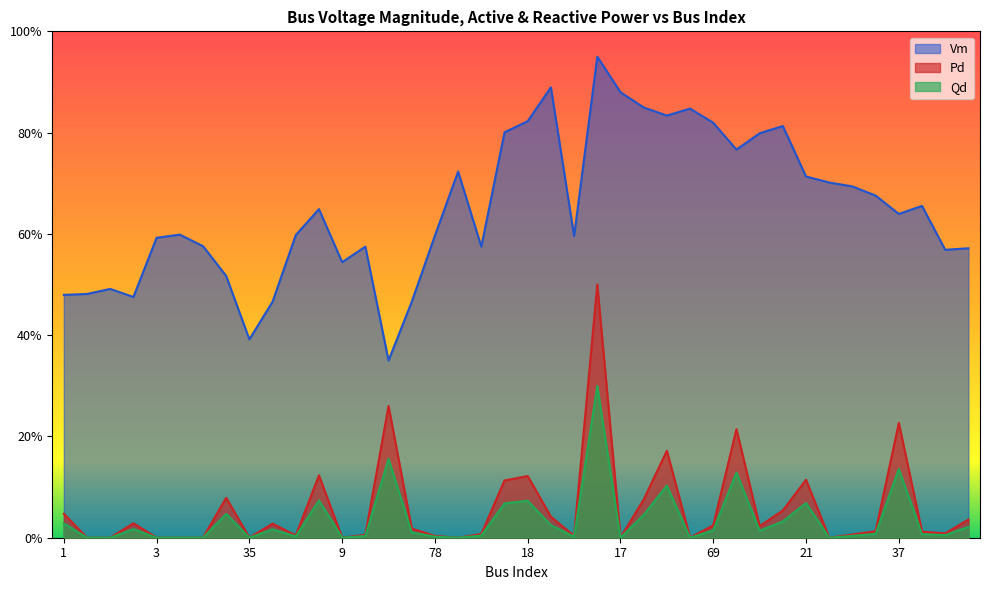

True or false: Vm has more than 2 interior local peaks.

True